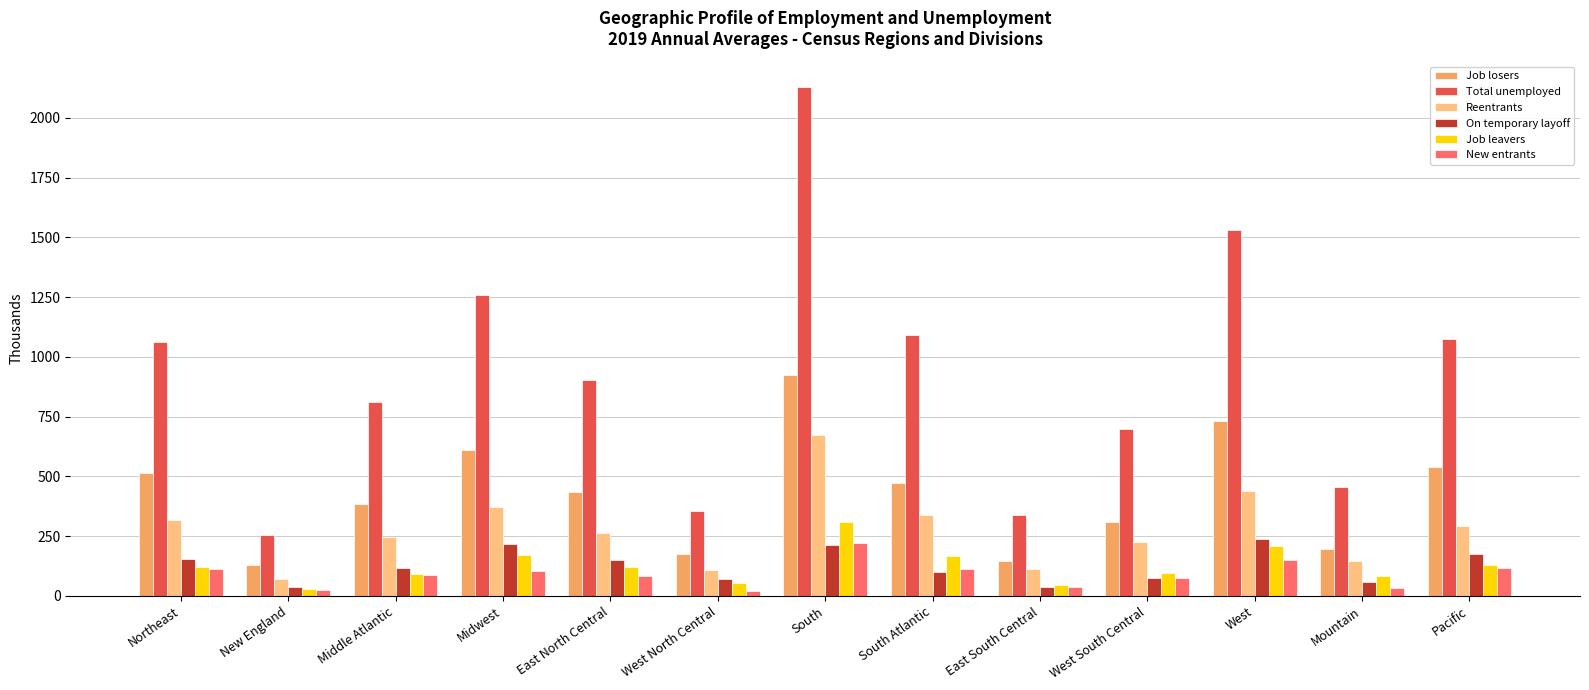

Which series changed the most between South Atlantic and East South Central?

Total unemployed